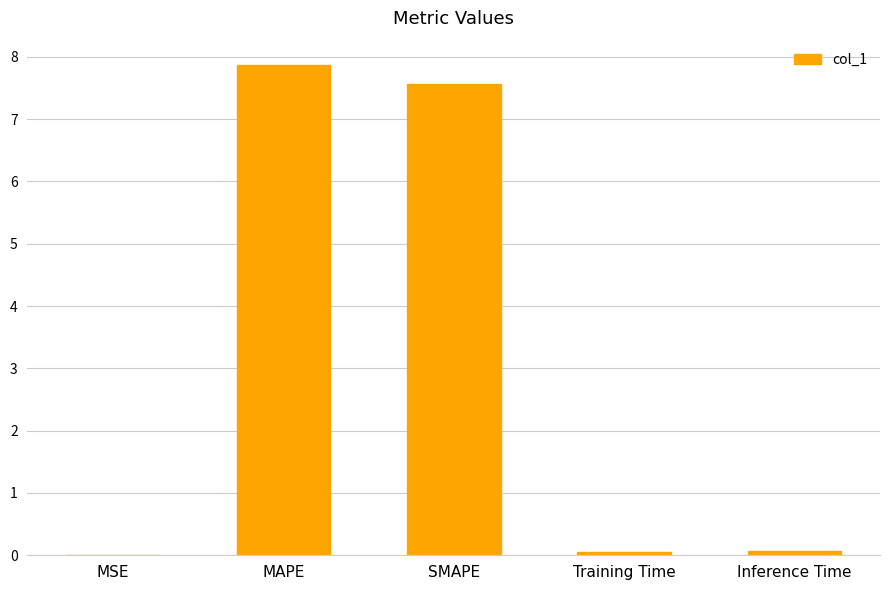

Count the number of data series in this chart.

1